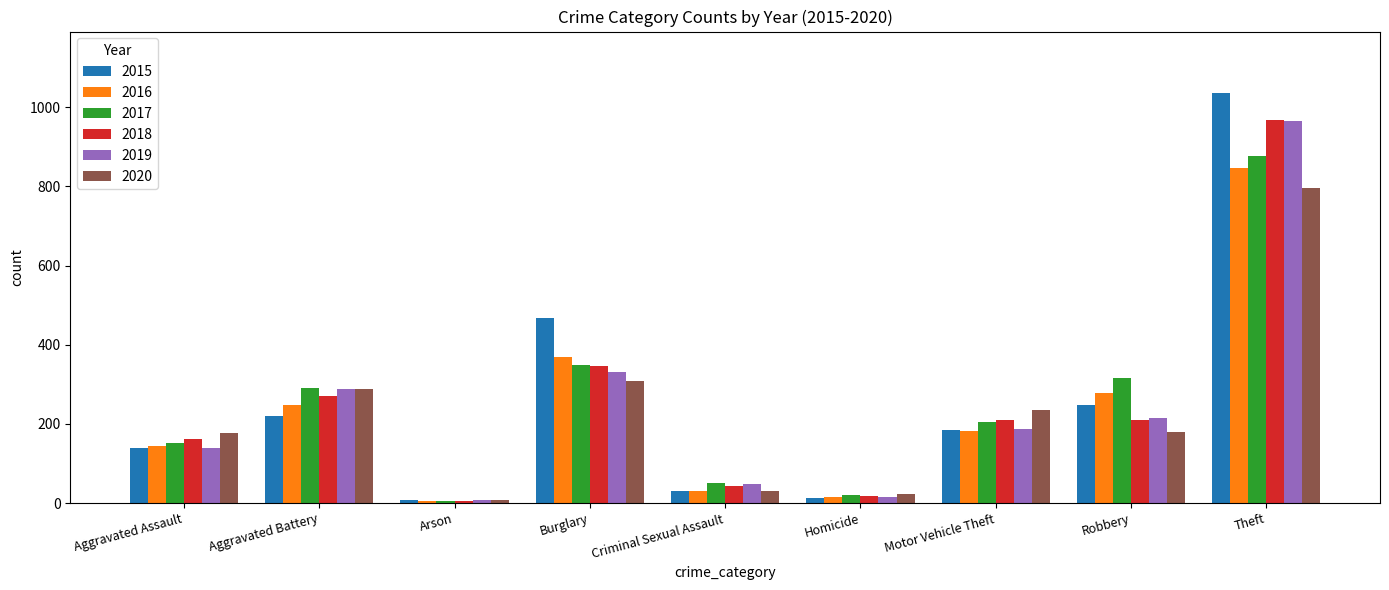

At which label does 2015 reach its peak?

Theft